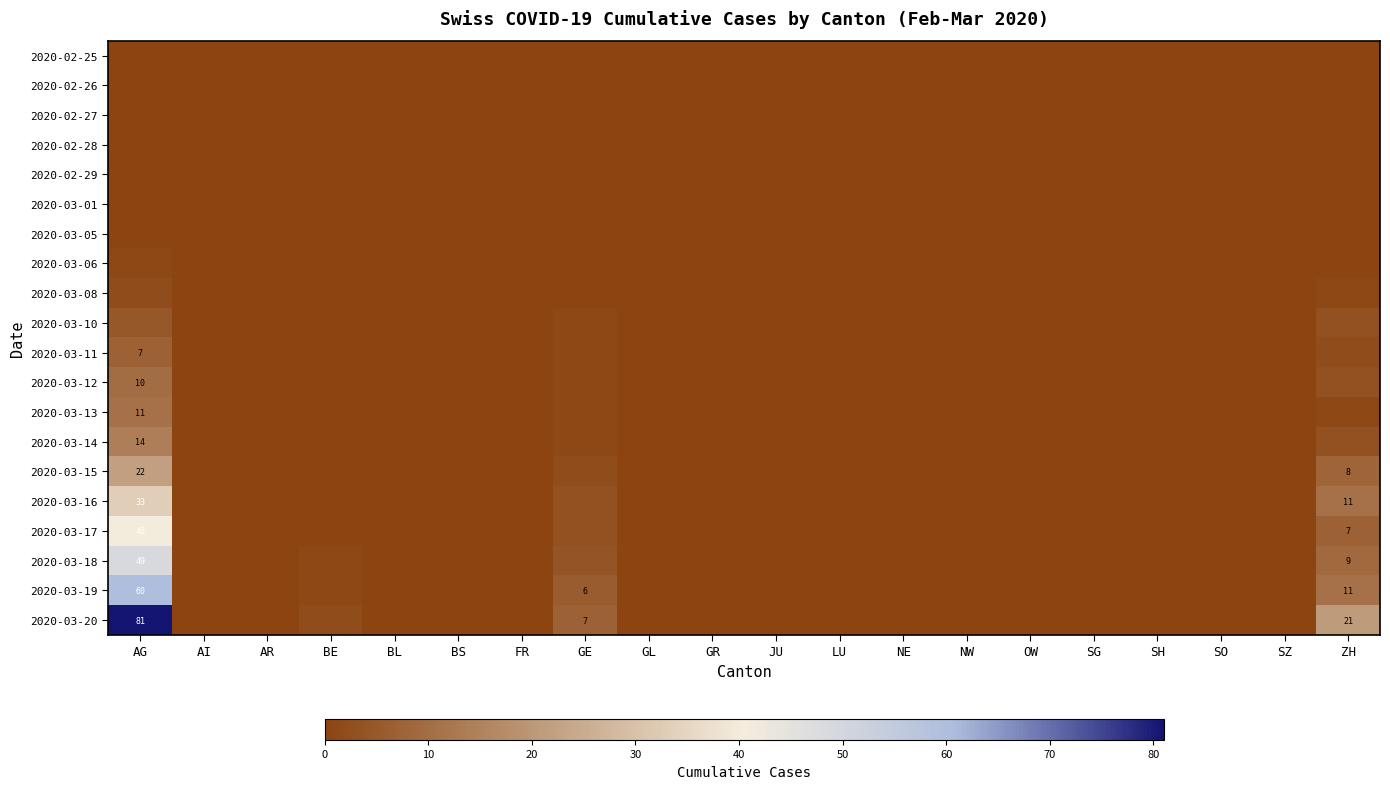

Is it true that 2020-03-13 equals 16 at AG?

False